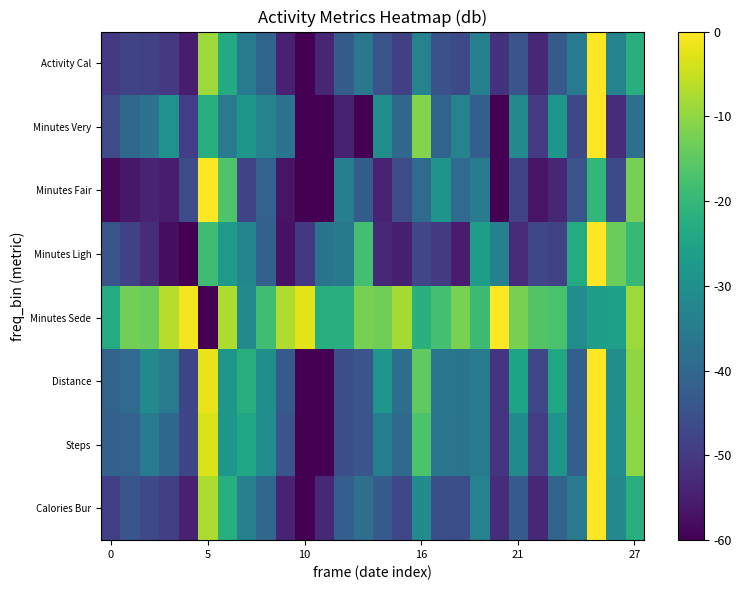

How many categories are shown in the chart?

28